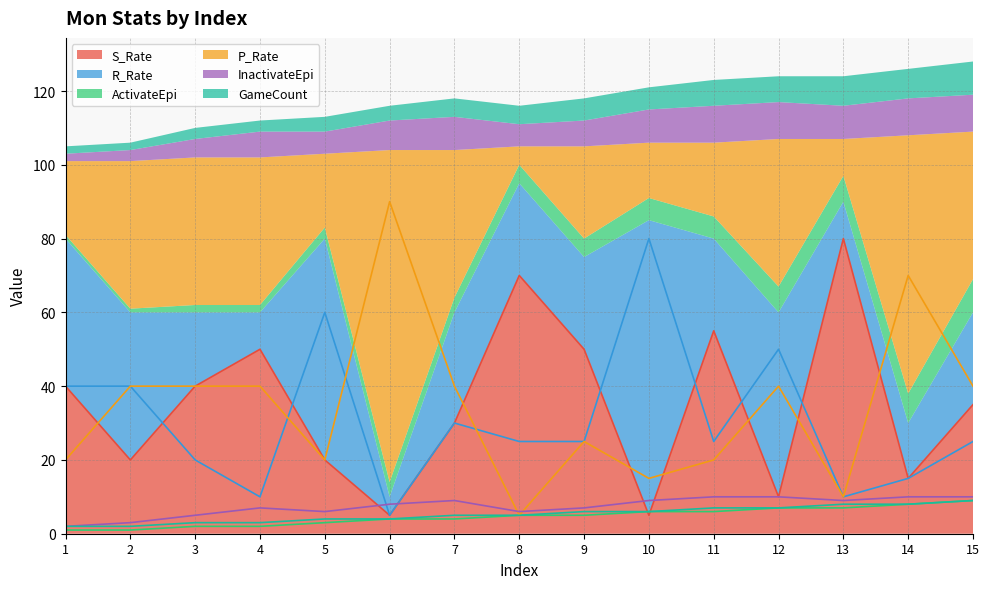

How many data points in P_Rate are less than 40?

7